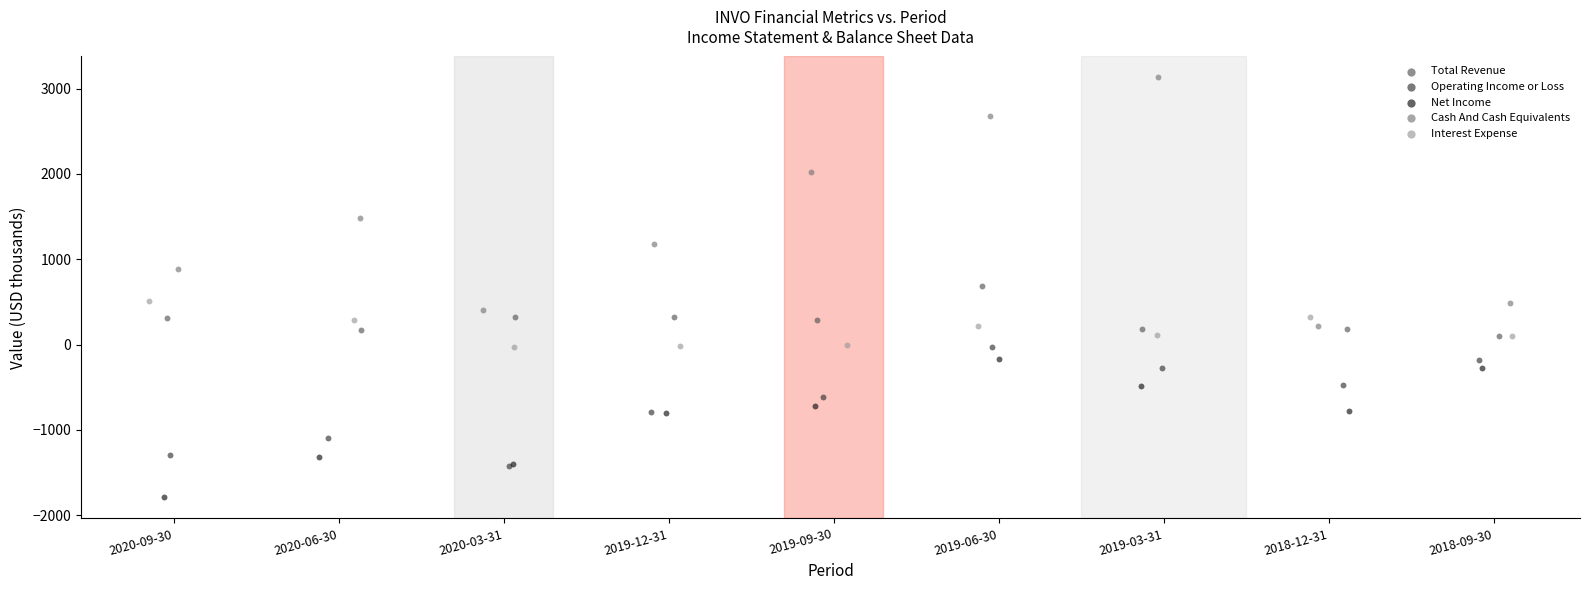

Which series reaches the maximum Y coordinate?

Cash And Cash Equivalents